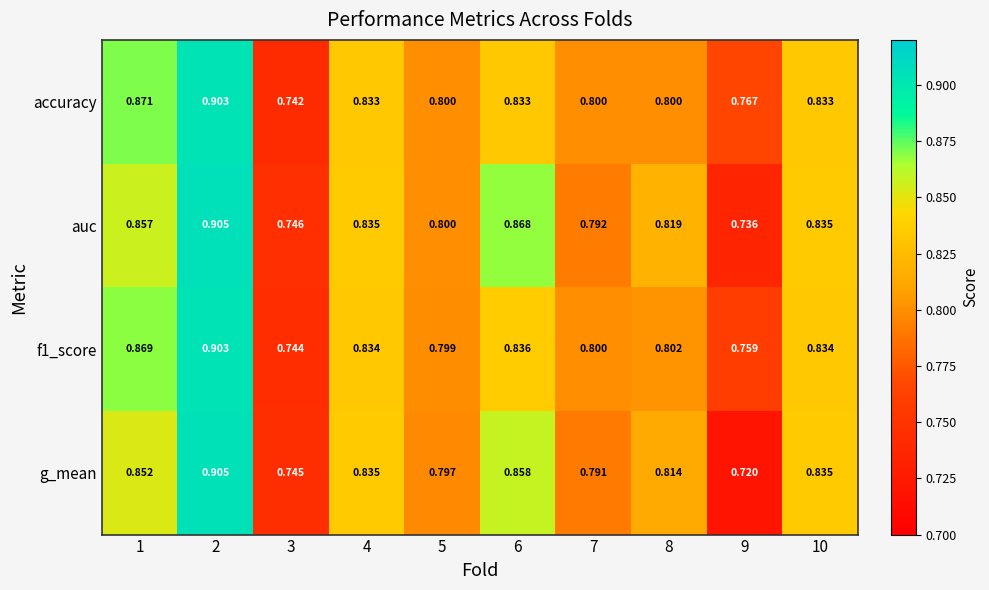

Which series changed the most between 3 and 7?

accuracy